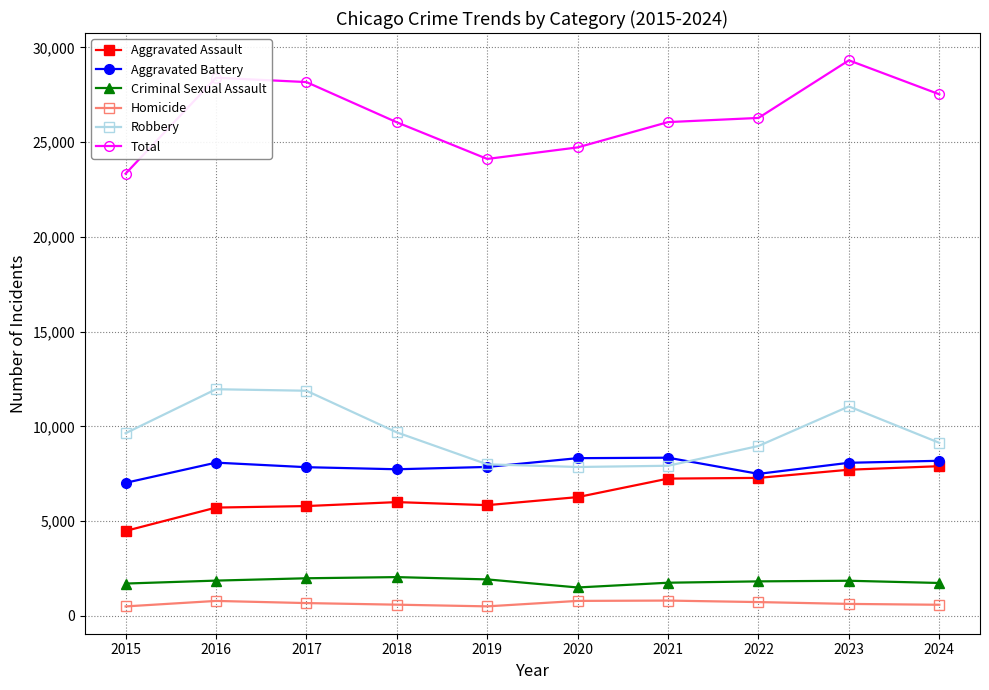

At which category does Total reach its first local valley?

2019